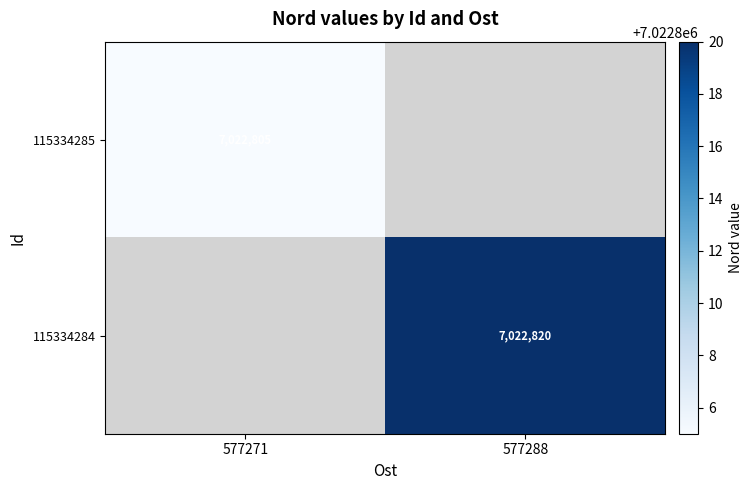

Is the value of 115334284 at 577288 greater than the value of 115334285 at 577271?

Yes